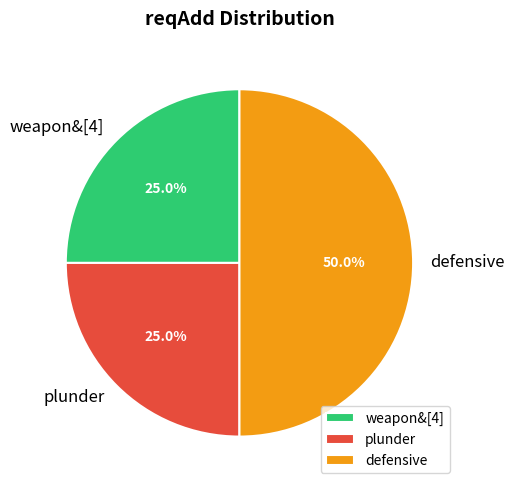

To the nearest percent, what is the difference between the largest and smallest slice percentages?

25%